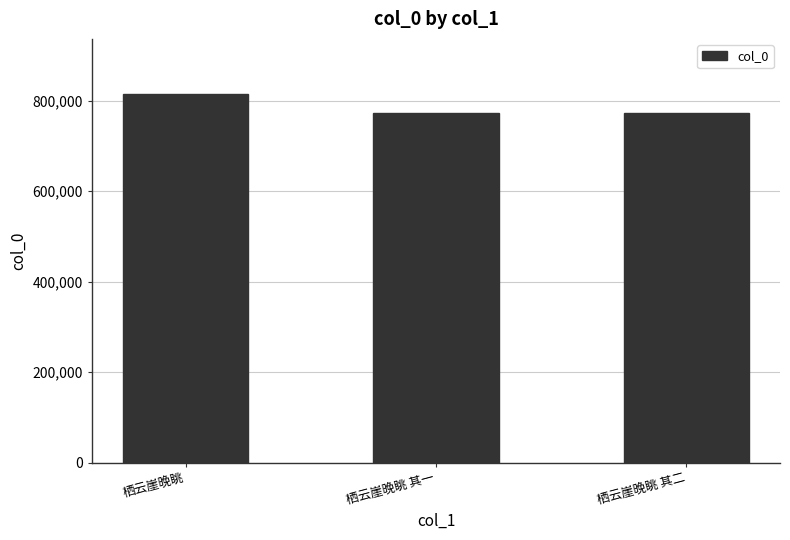

Which has a higher value, 栖云崖晚眺 or 栖云崖晚眺 其一?

栖云崖晚眺